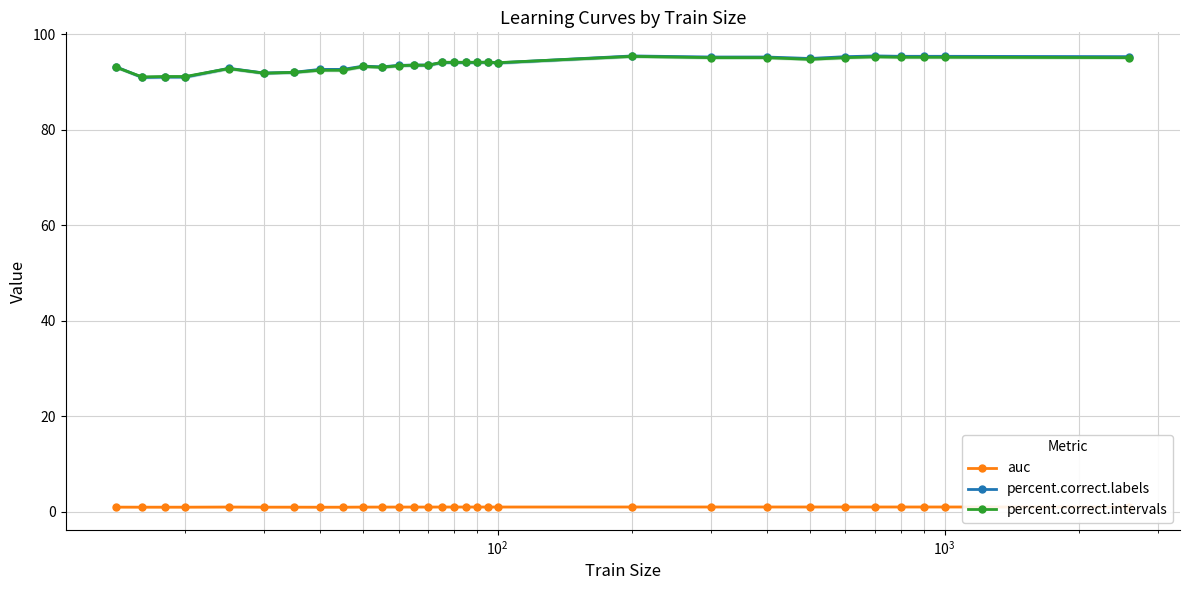

True or false: percent.correct.labels and auc intersect in this chart.

False